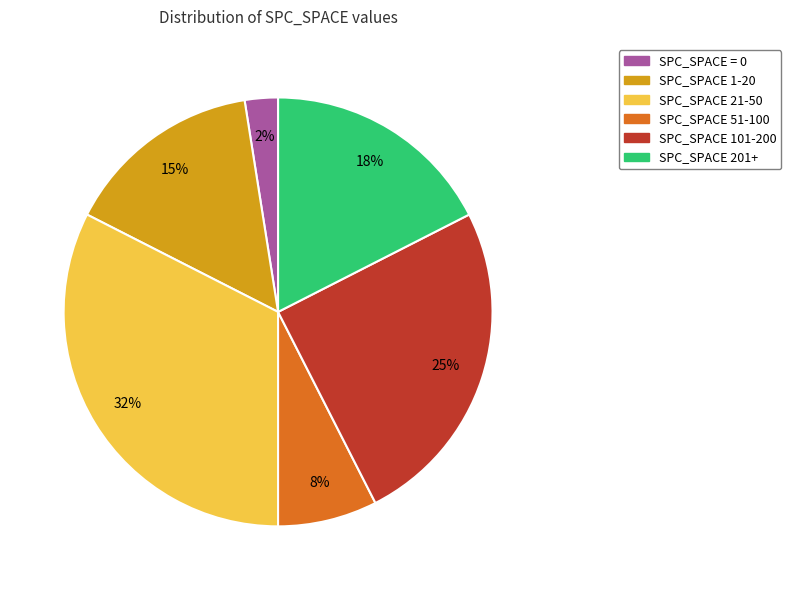

What is the largest slice in the pie chart?

SPC_SPACE 21-50